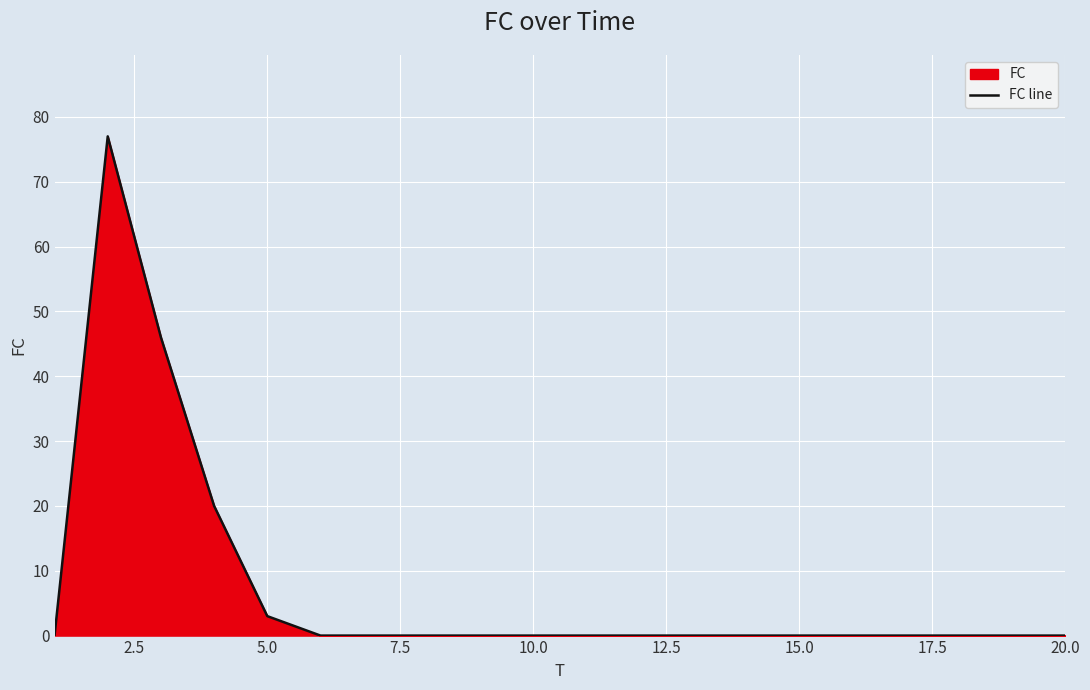

What is the maximum value shown in the chart?

77